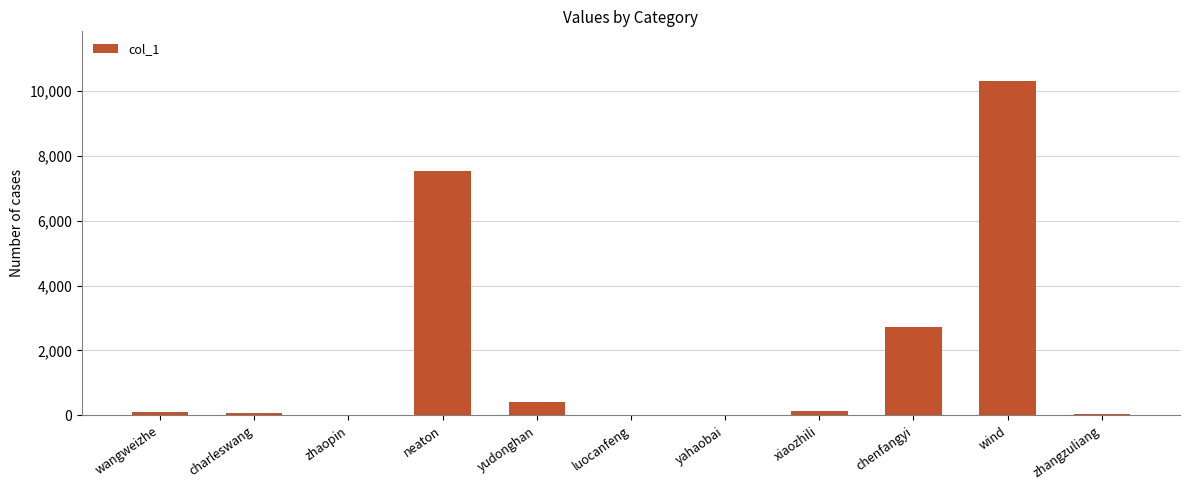

What is the ratio of the value at neaton to the value at chenfangyi?

2.8